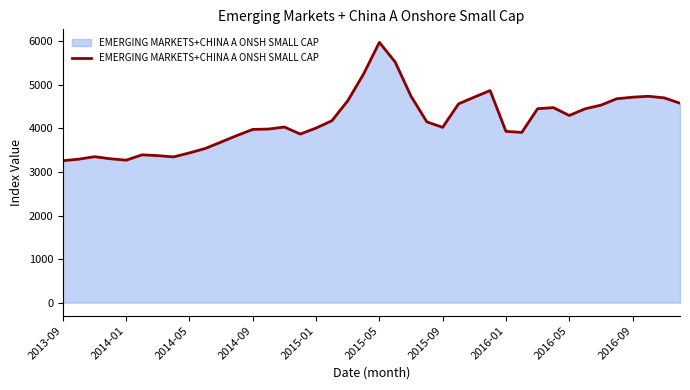

What is the minimum value shown in the chart?

3260.0